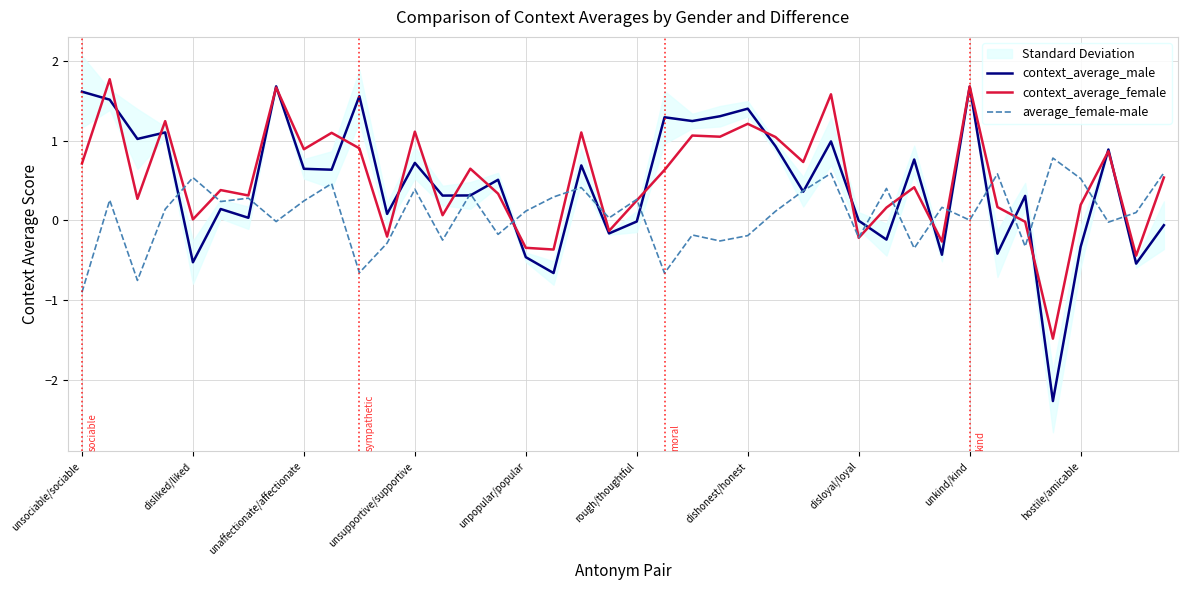

True or false: average_female-male has a value of 0.3 at rough/thoughtful.

True